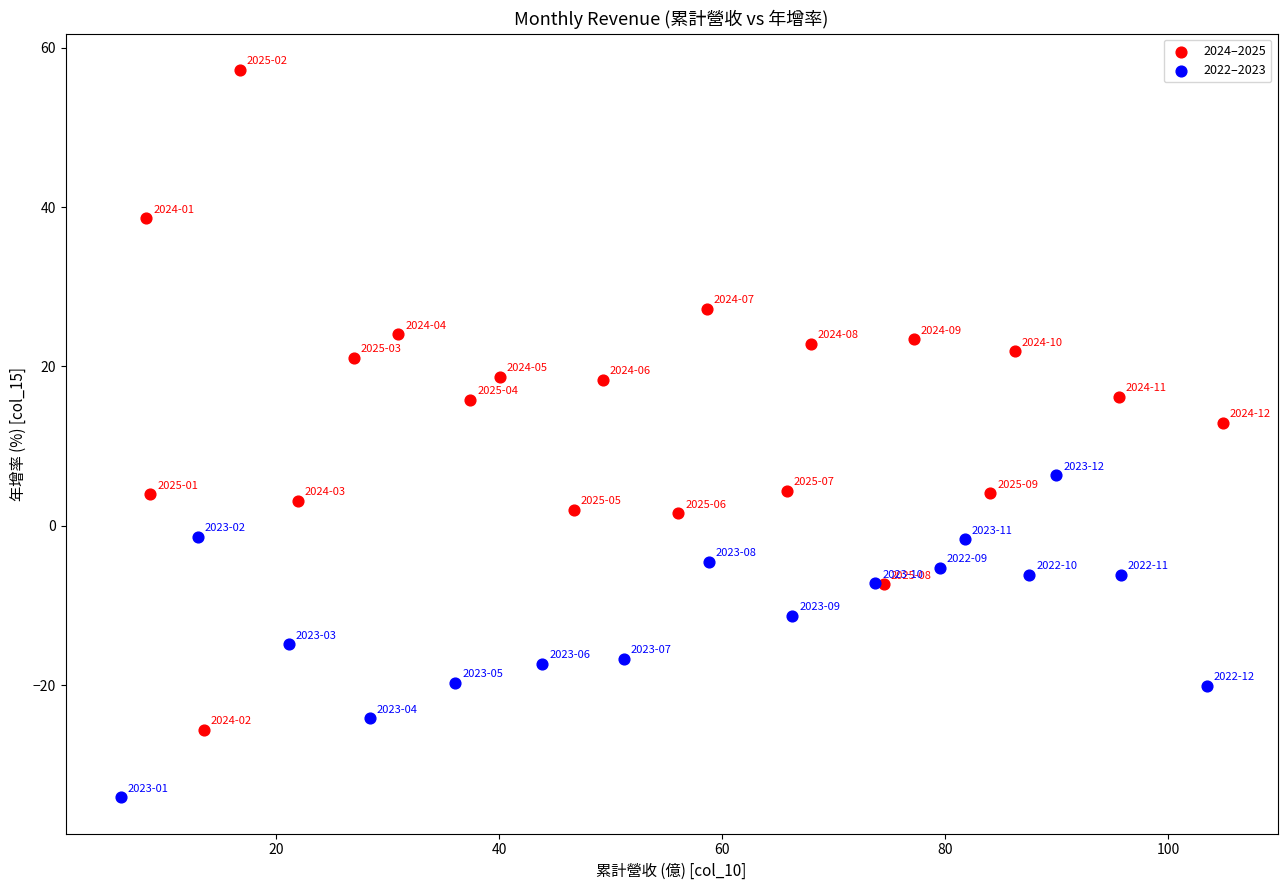

Which series reaches the minimum Y coordinate?

2022–2023